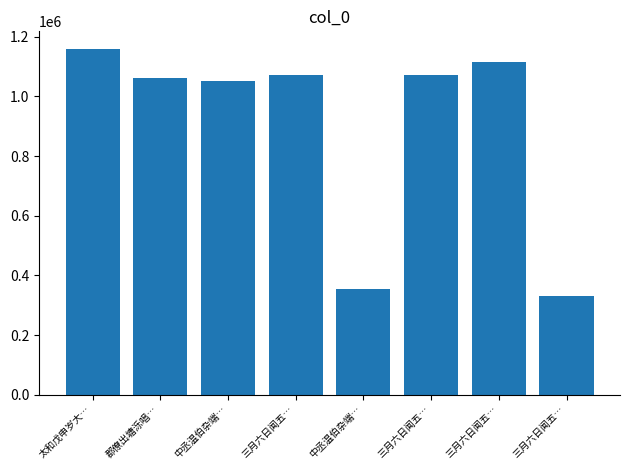

What is the label of the 2nd bar from the right?

三月六日闻五…